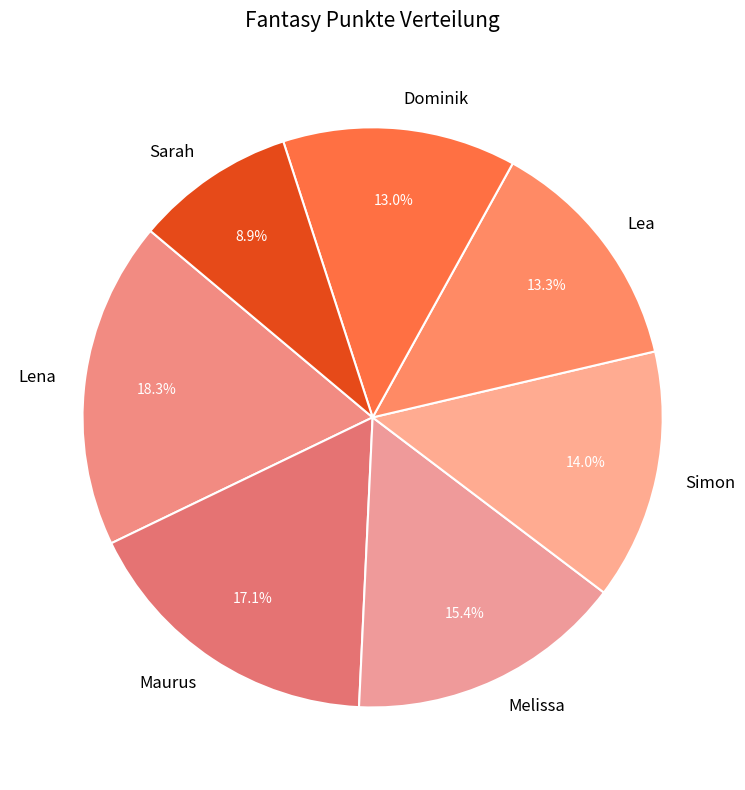

The Lena slice represents 18% of the pie. True or false?

True